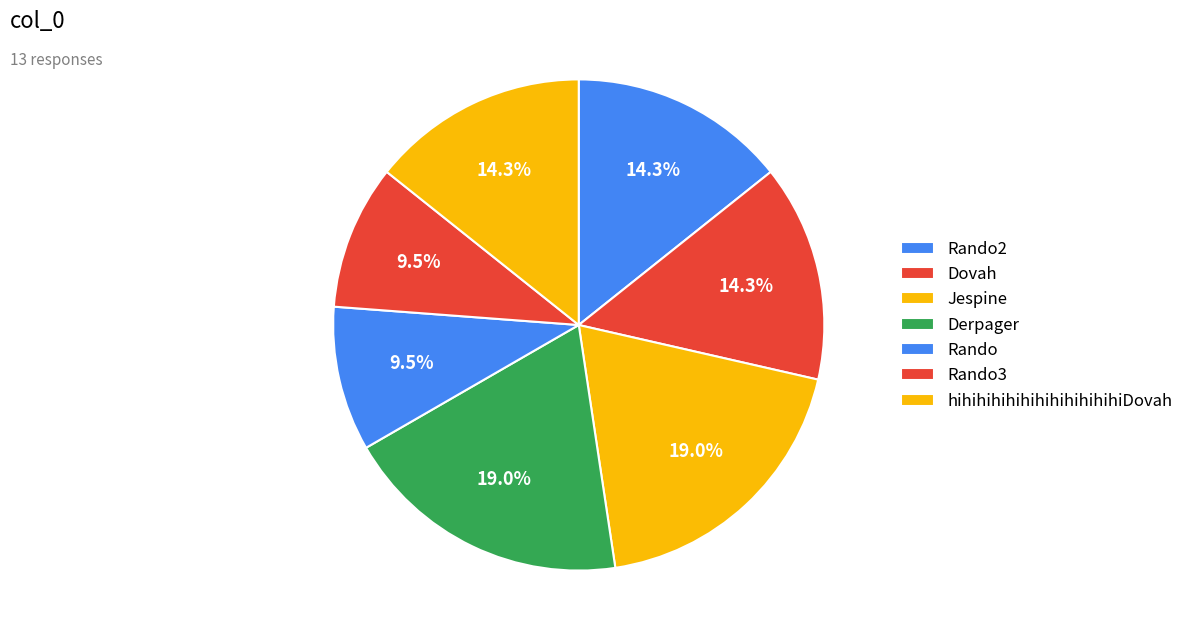

Count the number of slices in the pie.

7